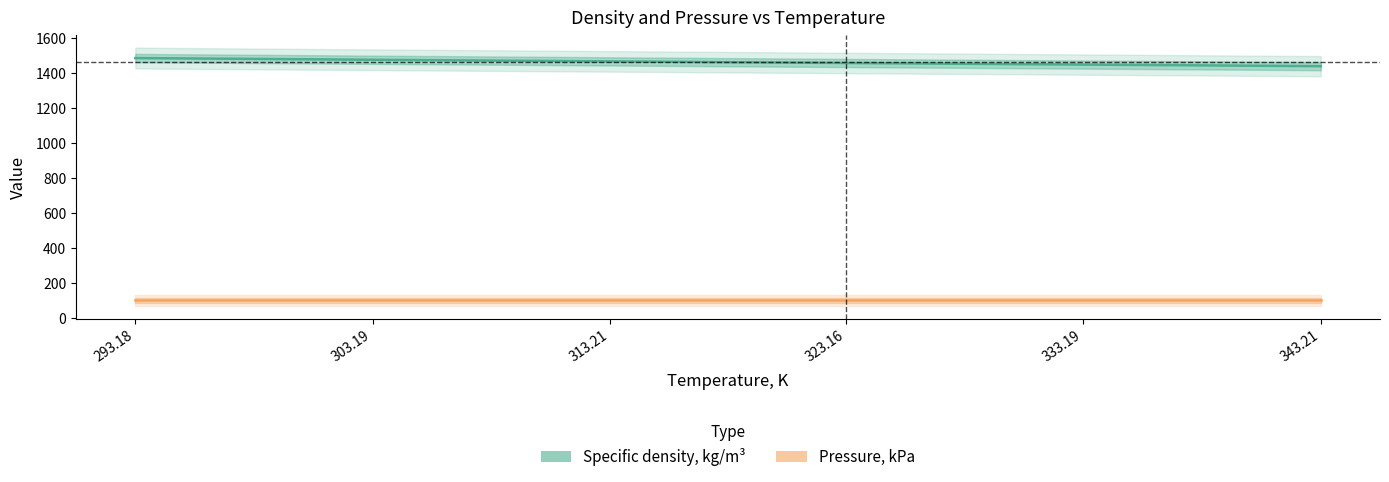

Is it true that Specific density, kg/m³ equals 1468.0 at 313.21?

True